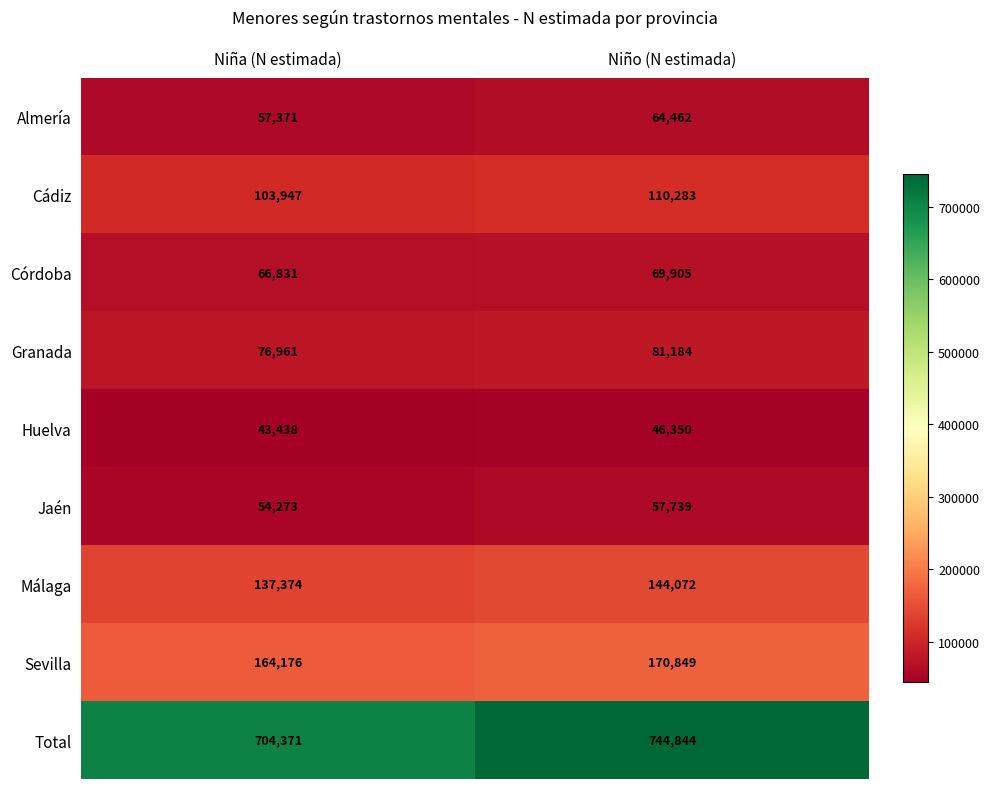

The value of Jaén at Niño (N estimada) is 57739. True or false?

True